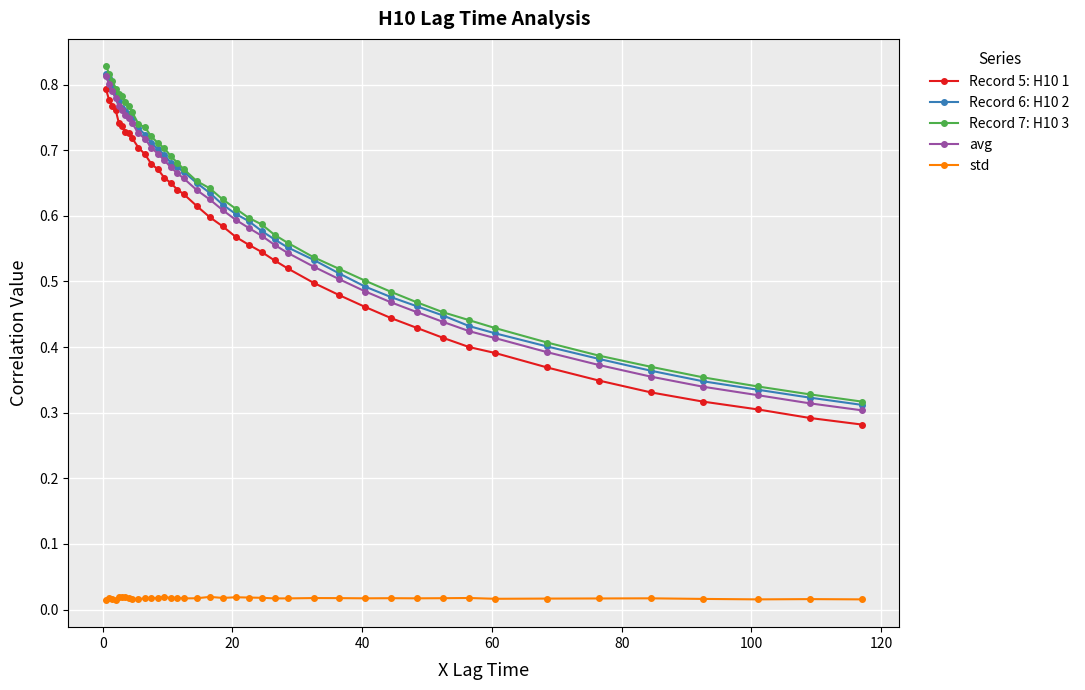

True or false: std and avg cross at least once.

False